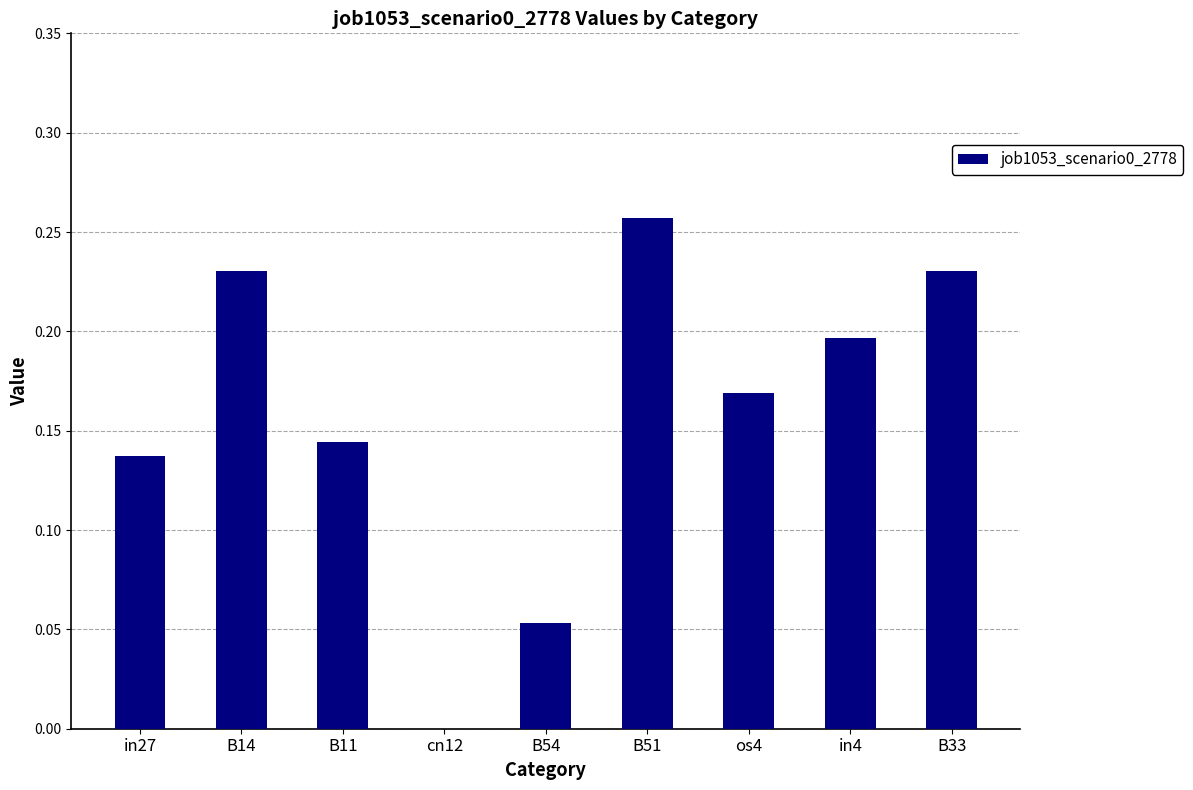

What is the sum of the values at B33 and B51?

0.5